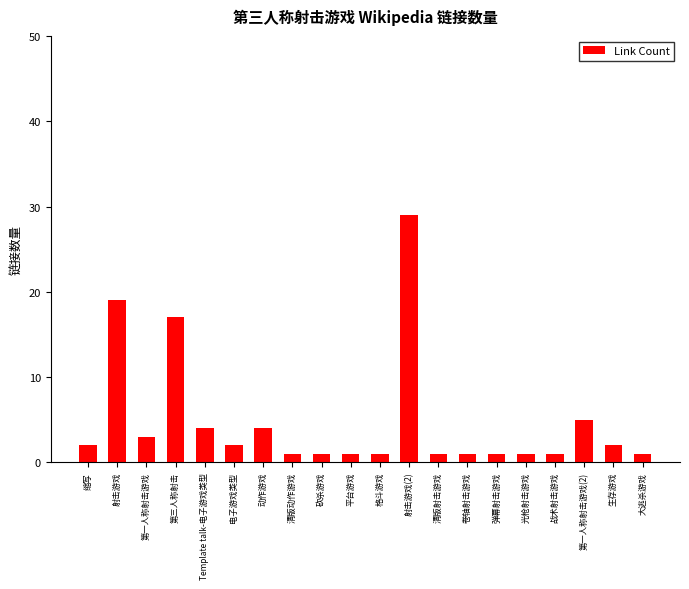

Which has a higher value, 动作游戏 or 清版动作游戏?

动作游戏